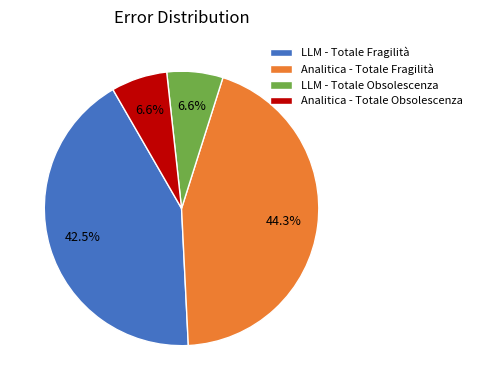

What percentage do LLM - Totale Fragilità and Analitica - Totale Obsolescenza together represent?

49.1%